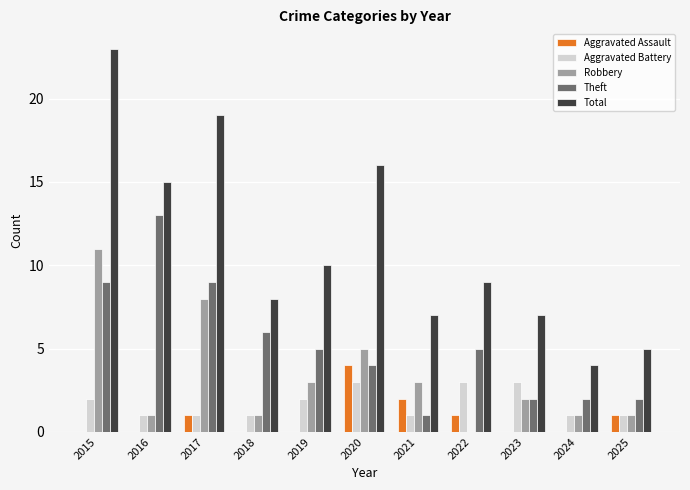

What are all the series names shown in the legend?

Aggravated Assault, Aggravated Battery, Robbery, Theft, Total